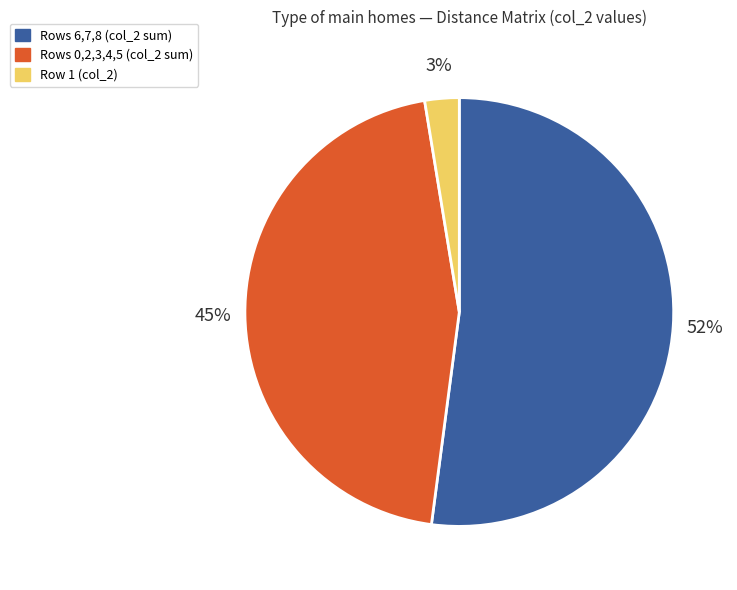

Which category has the biggest portion of the pie?

Rows 6,7,8 (col_2 sum)